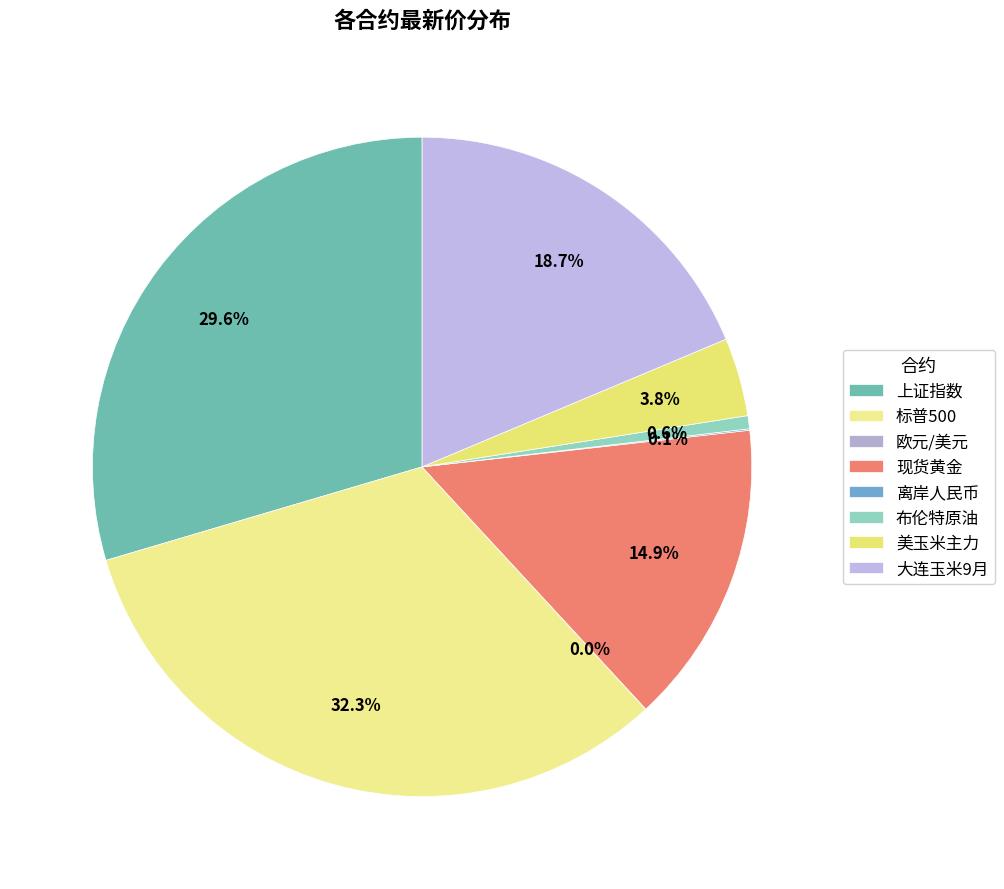

How many slices are in this pie chart?

8